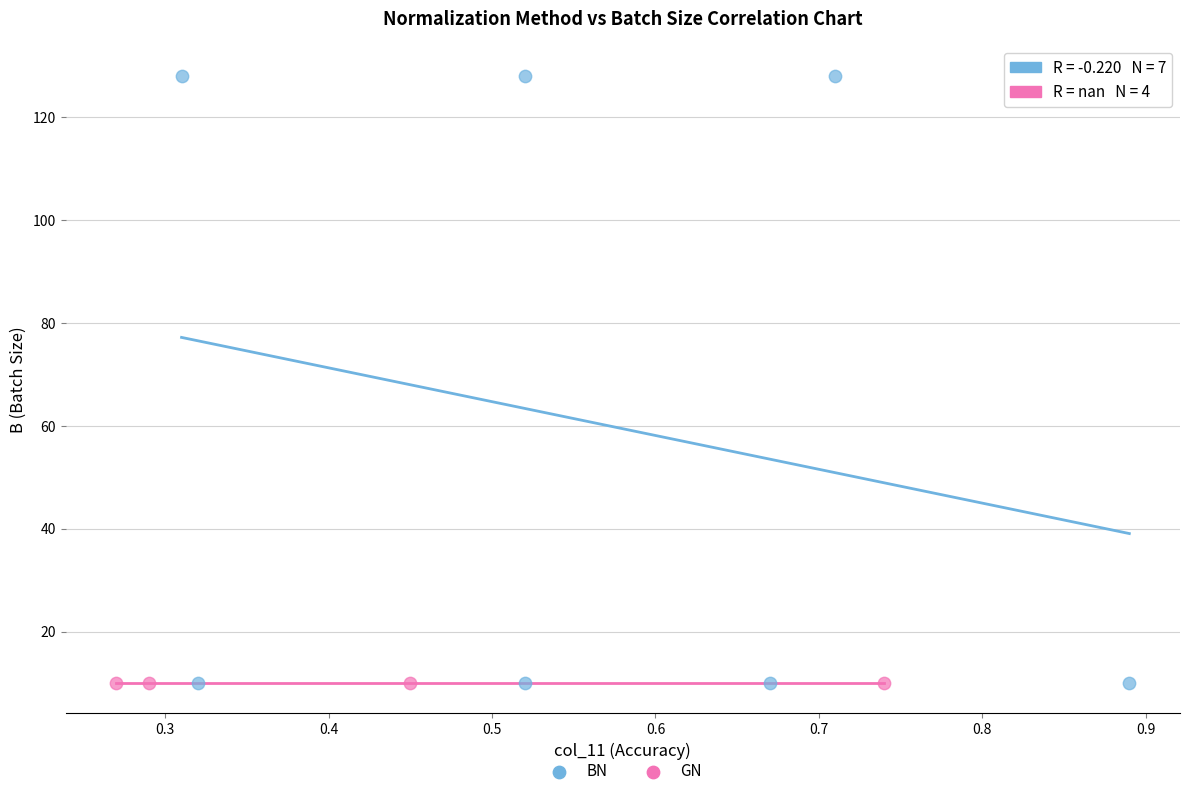

What are all the series names shown in the legend?

BN, GN